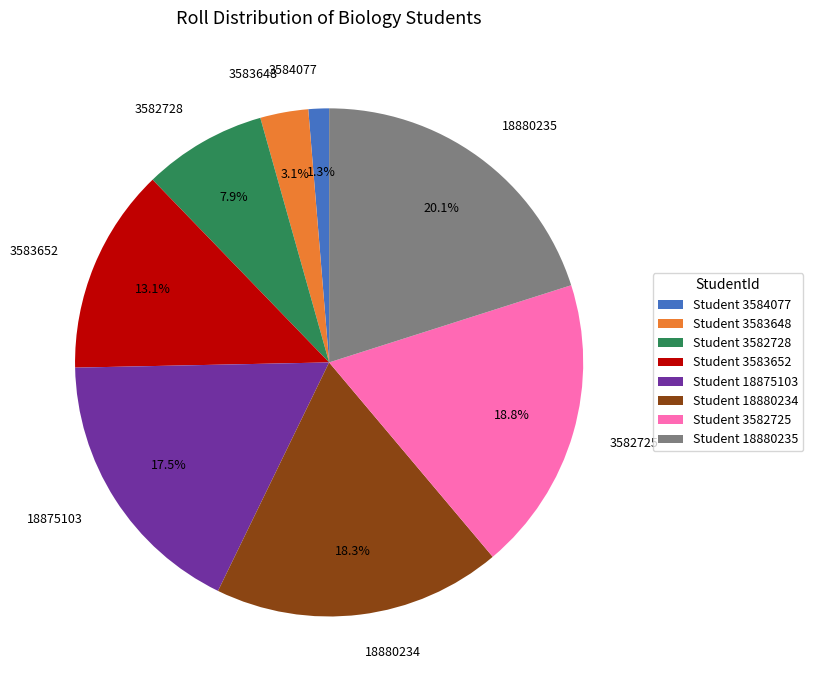

The 3582725 slice represents 24% of the pie. True or false?

False